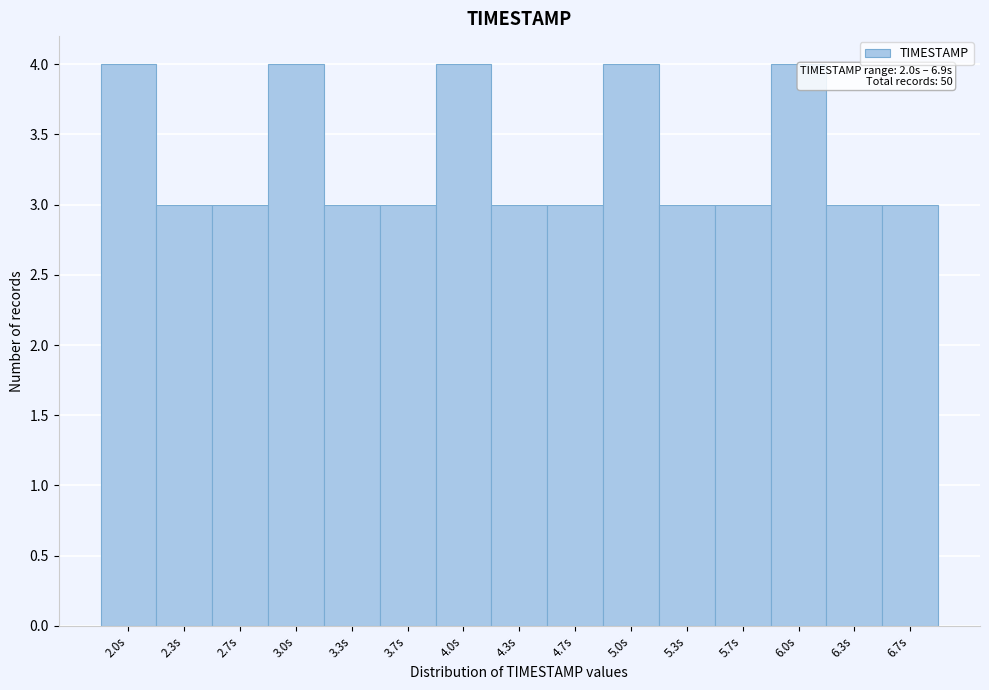

Reading right to left, what are all the values shown in this chart?

6.7s=3	6.3s=3	6.0s=4	5.7s=3	5.3s=3	5.0s=4	4.7s=3	4.3s=3	4.0s=4	3.7s=3	3.3s=3	3.0s=4	2.7s=3	2.3s=3	2.0s=4